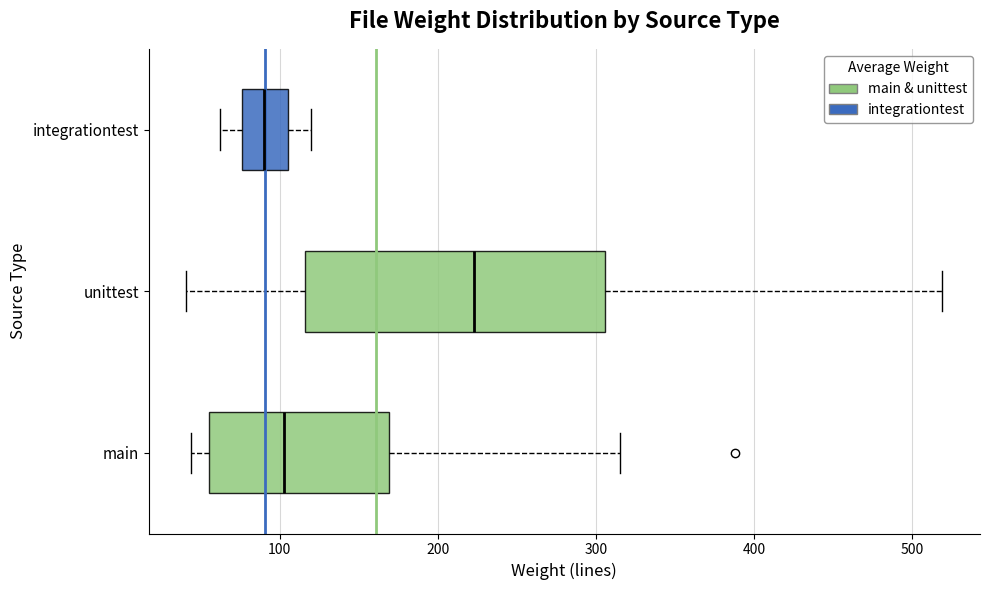

Which box's median line is the furthest to the right?

unittest